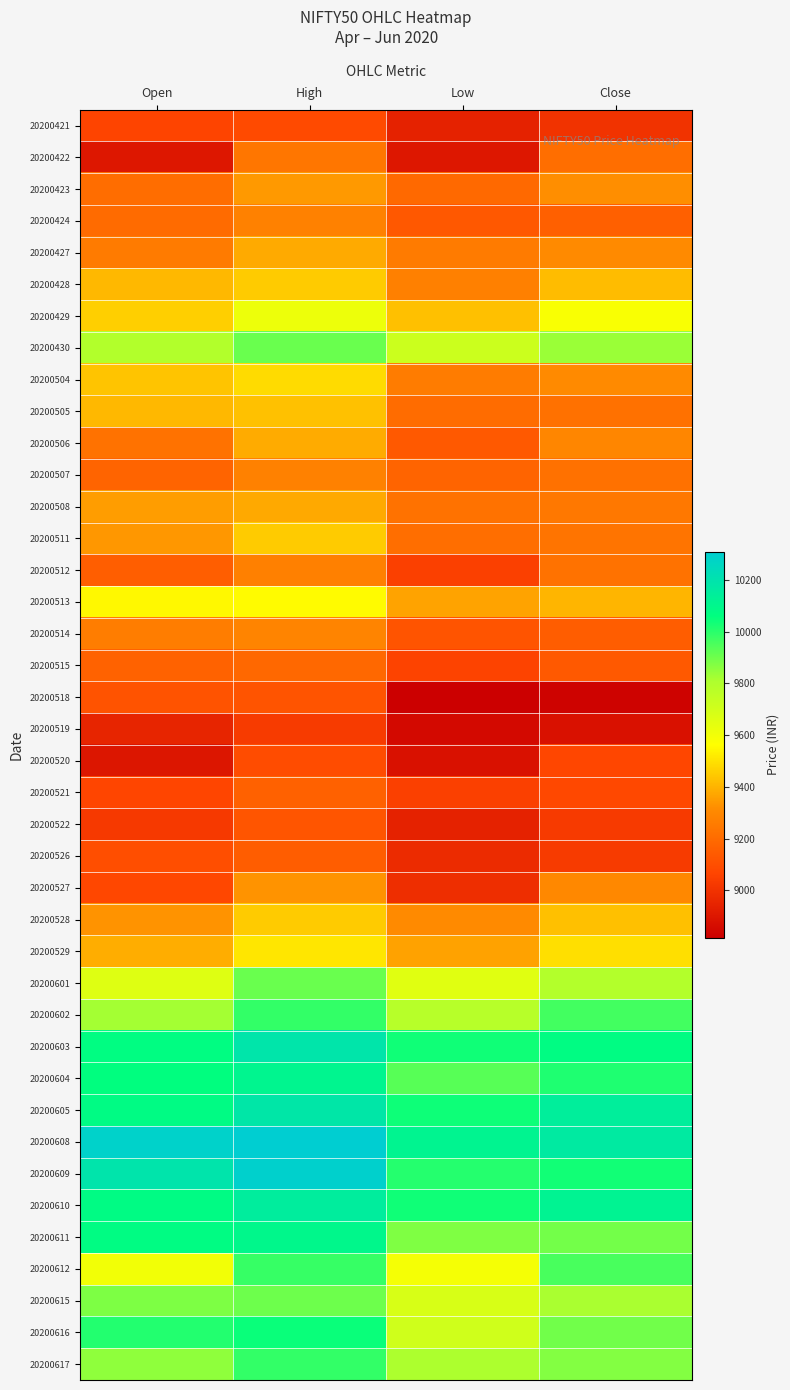

Which series has the largest total across all categories?

20200608